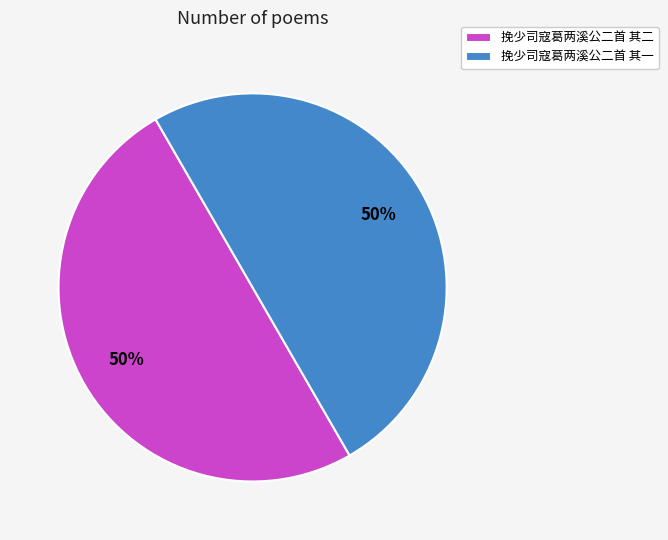

Approximately how many times larger is the value at 挽少司寇葛两溪公二首 其二 compared to 挽少司寇葛两溪公二首 其一?

1.0